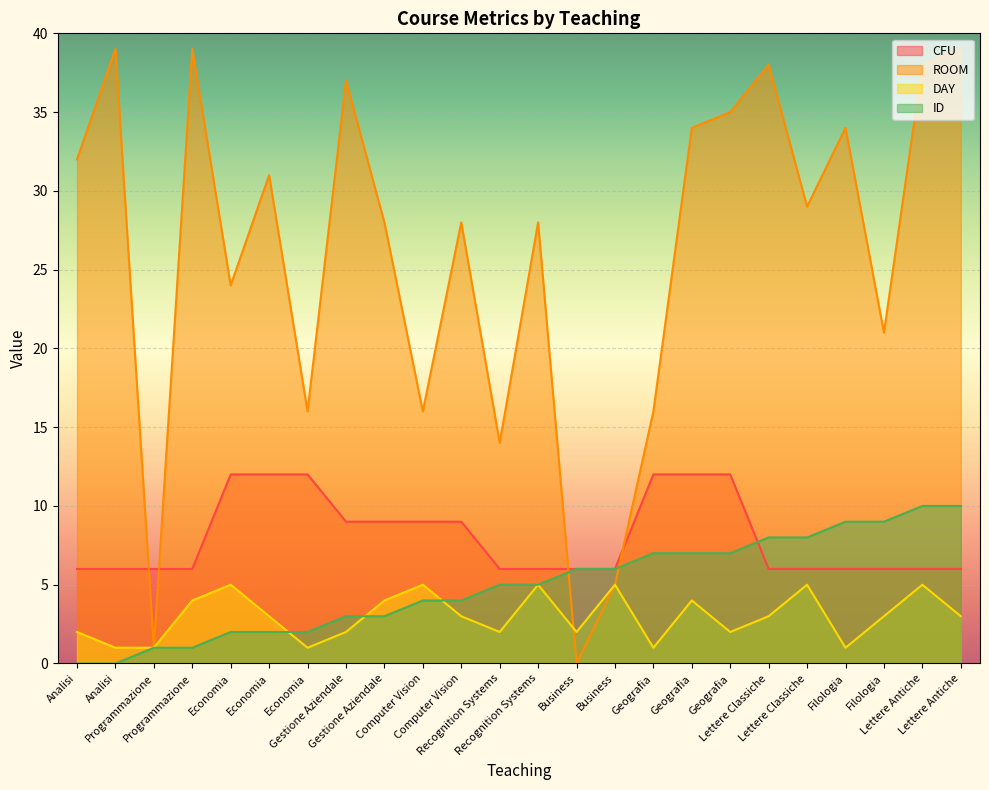

At which label is CFU closest to 9?

Gestione Aziendale